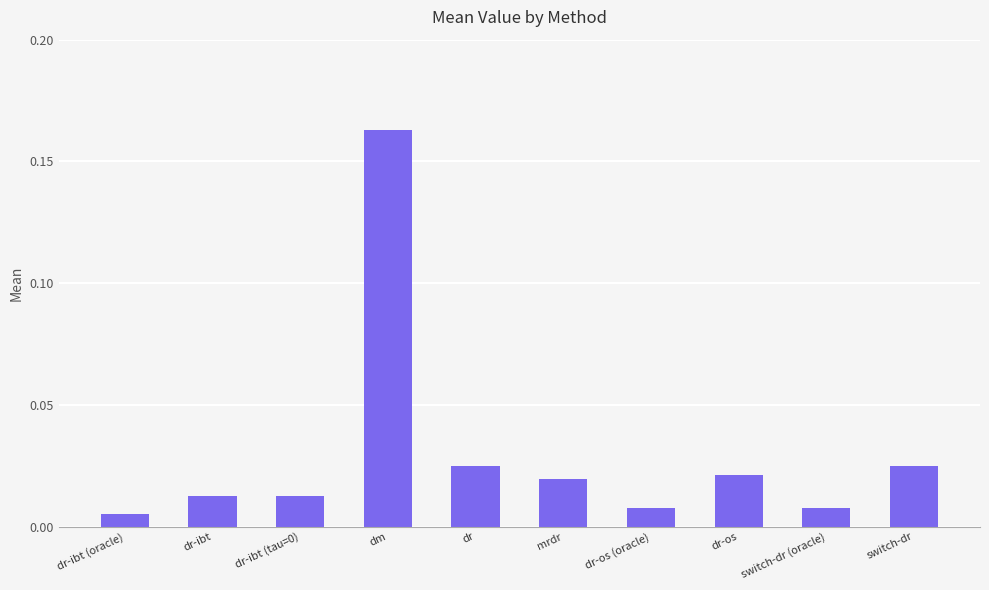

At which category does the chart reach its peak across all series?

dm